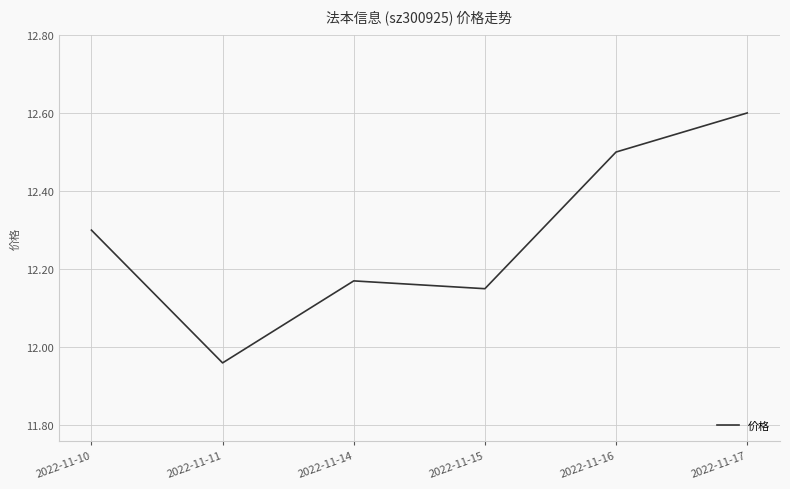

Which label corresponds to the smallest value in the chart?

2022-11-11